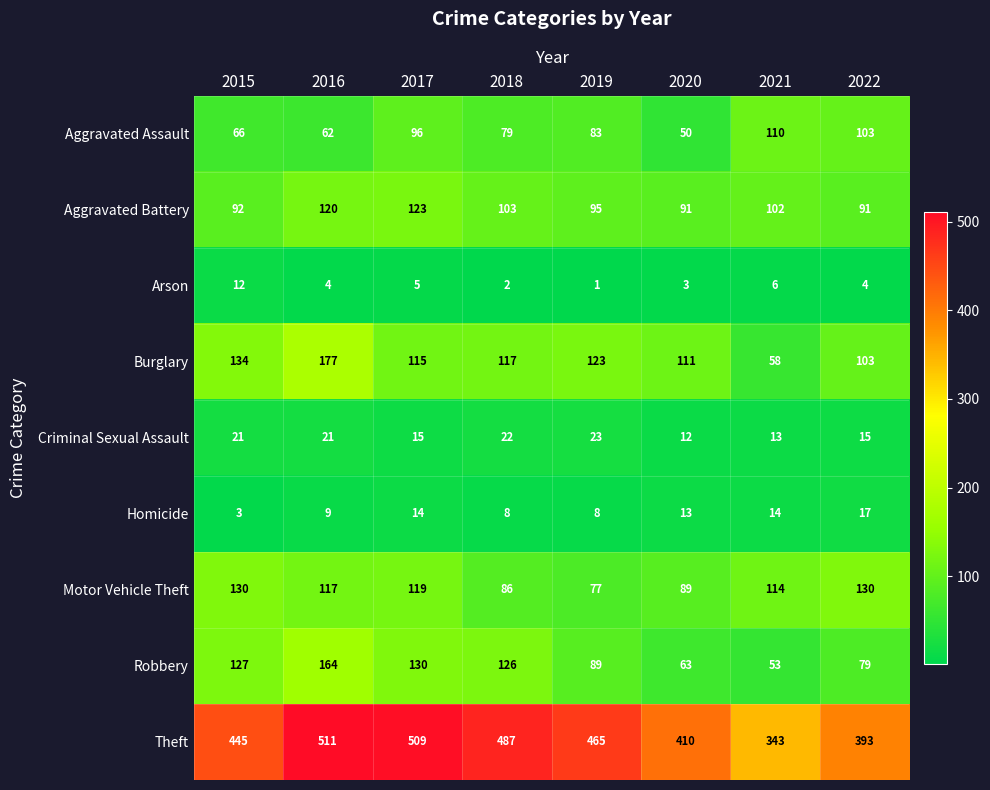

How many distinct data groups are displayed?

9